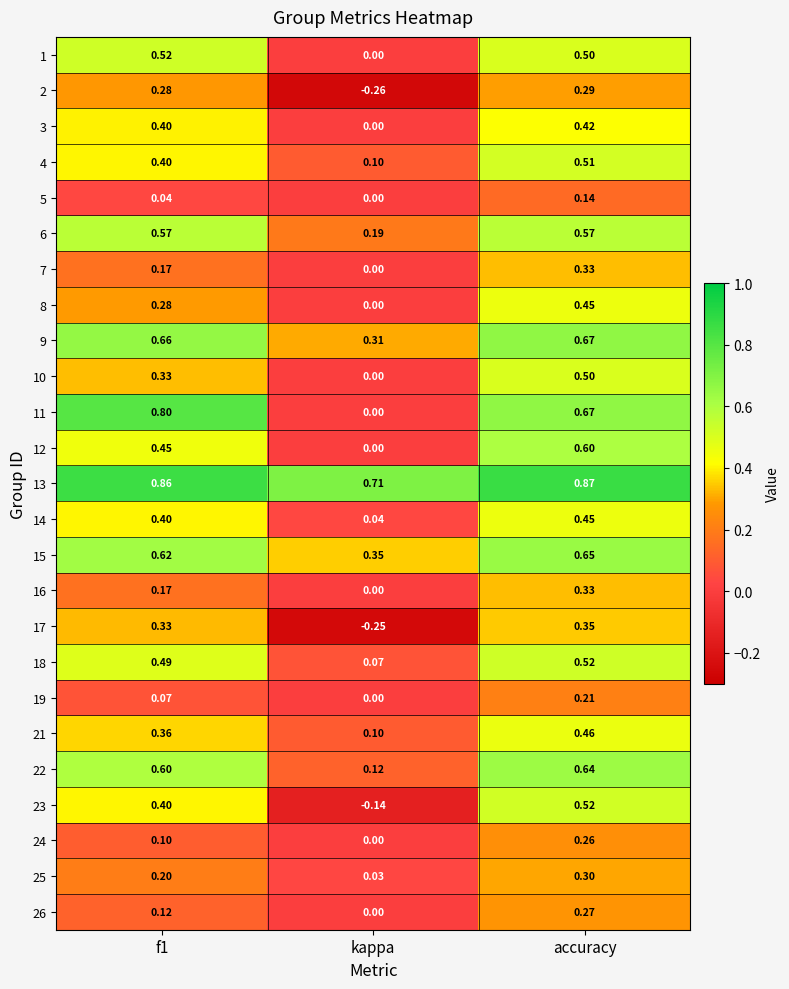

How many data points does each series have?

3